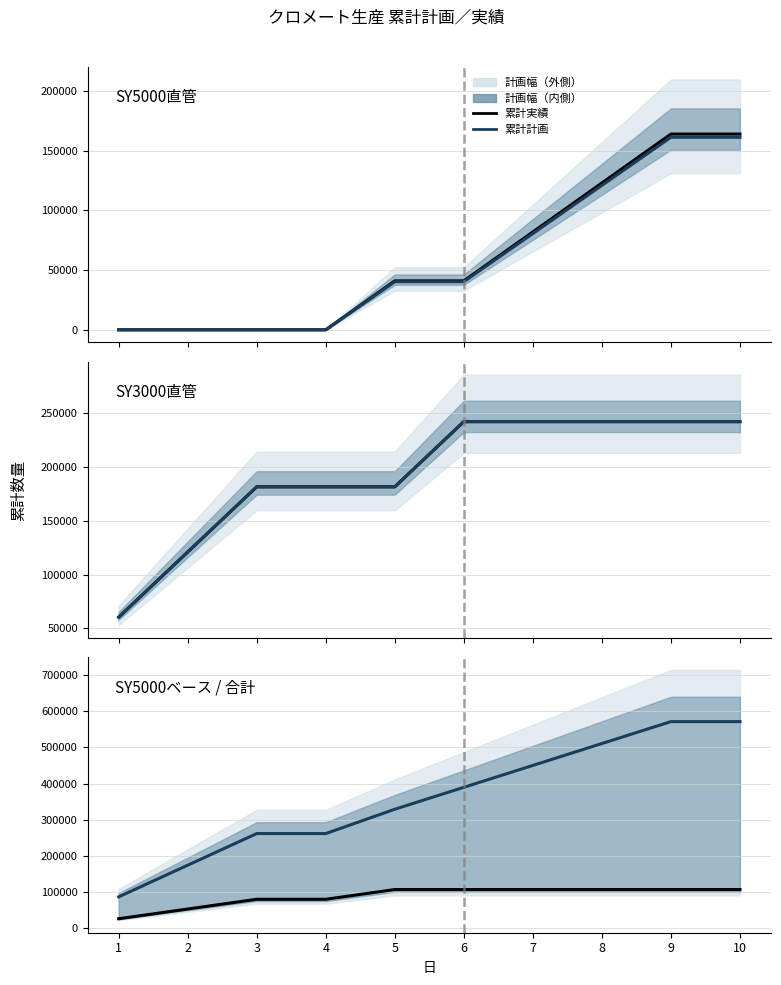

Which category has the highest value across all series?

9